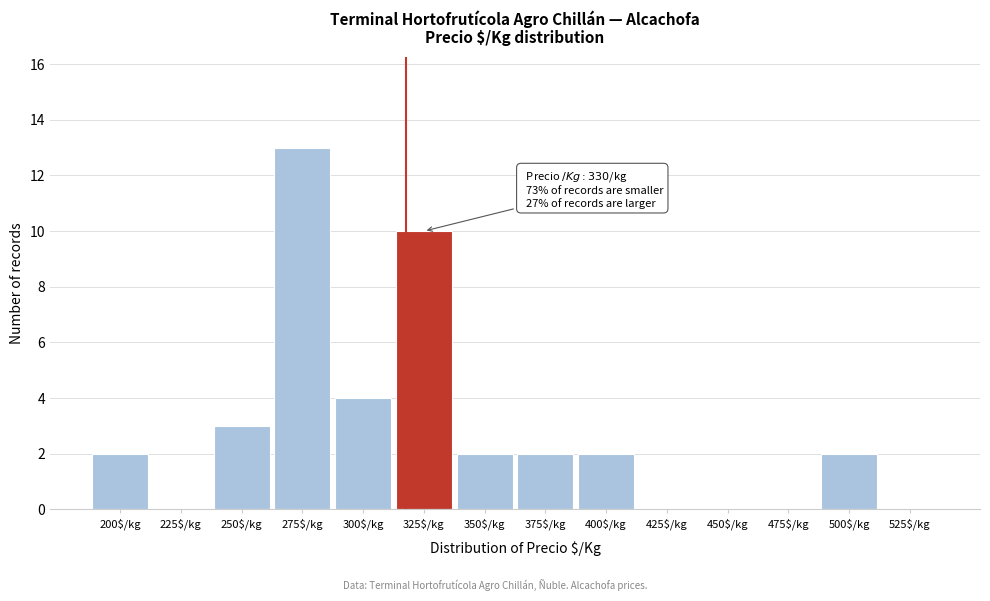

The value at 425$/kg is 0. True or false?

True